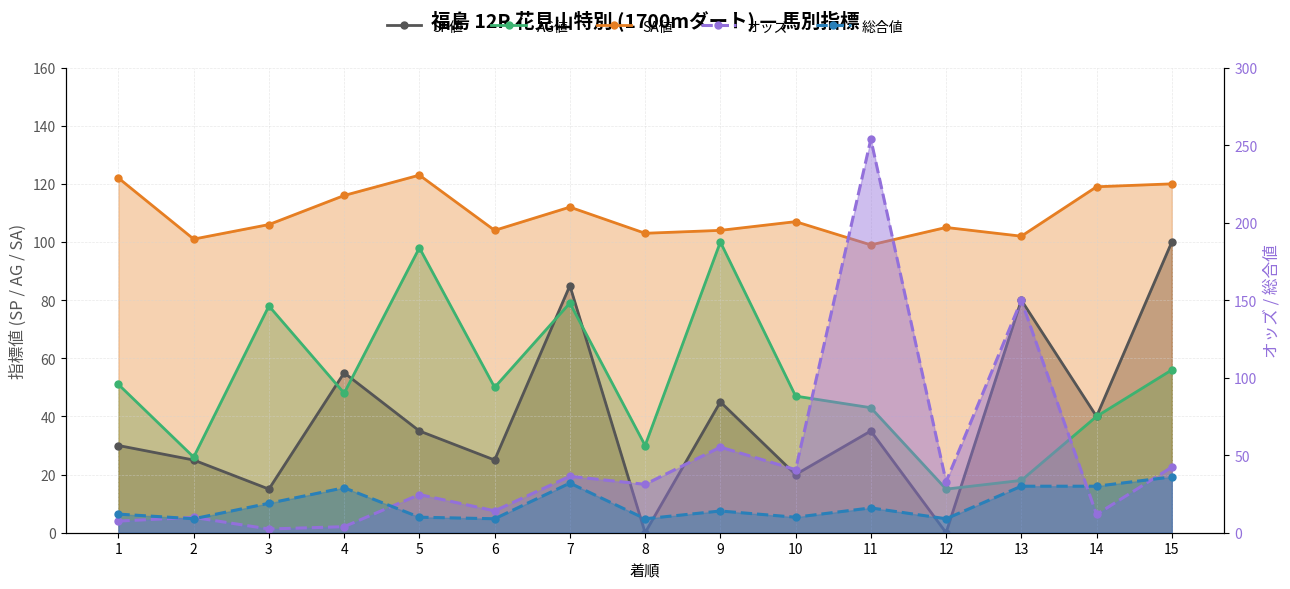

At which label does SP値 reach its minimum?

8